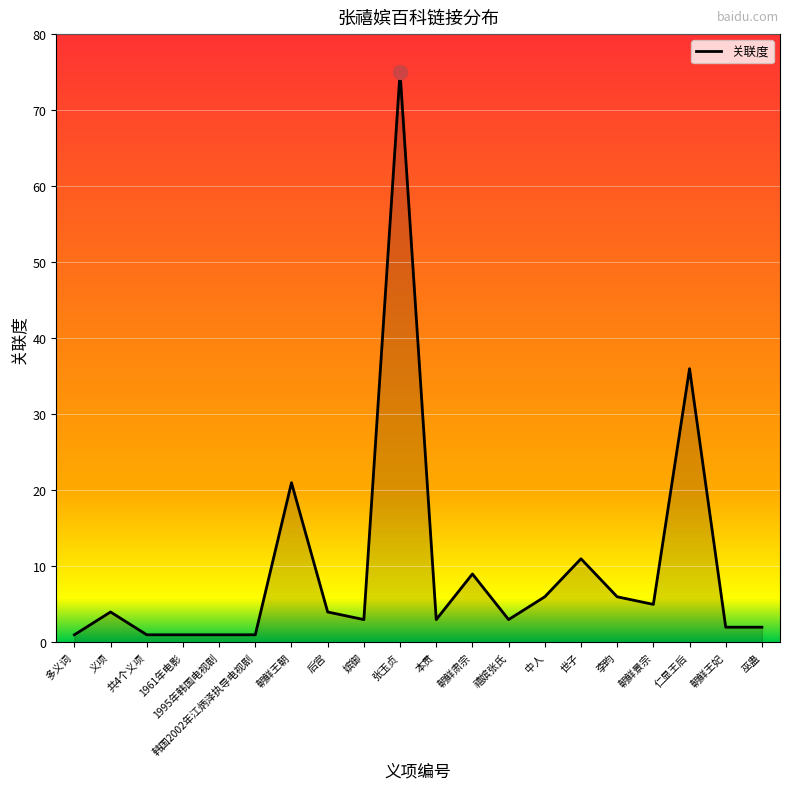

The chart shows a value of 18 at 张玉贞. True or false?

False